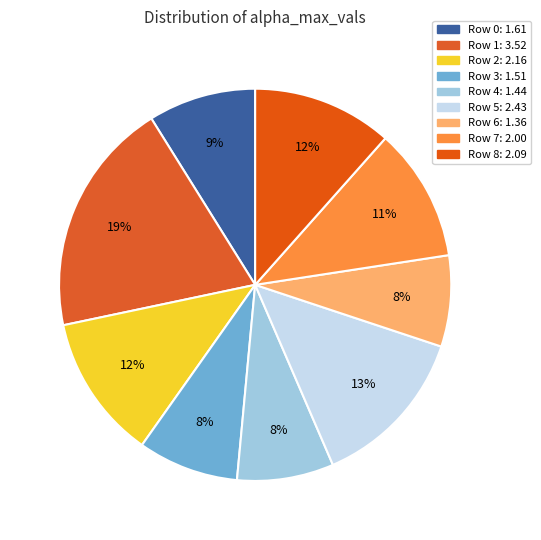

Rank the categories by value from lowest to highest.

6, 4, 3, 0, 7, 8, 2, 5, 1